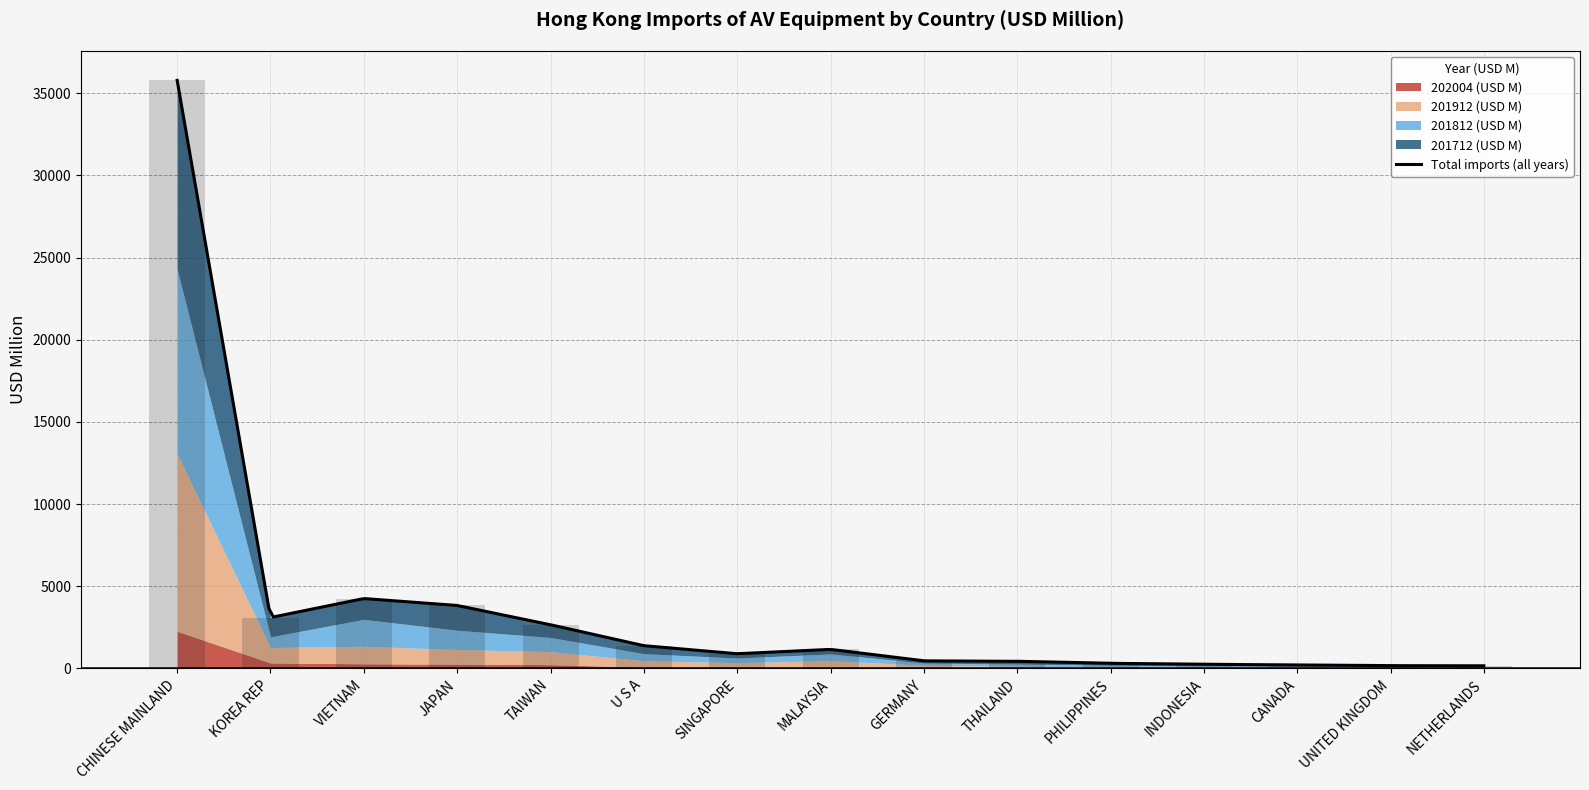

How many categories are shown in the chart?

15